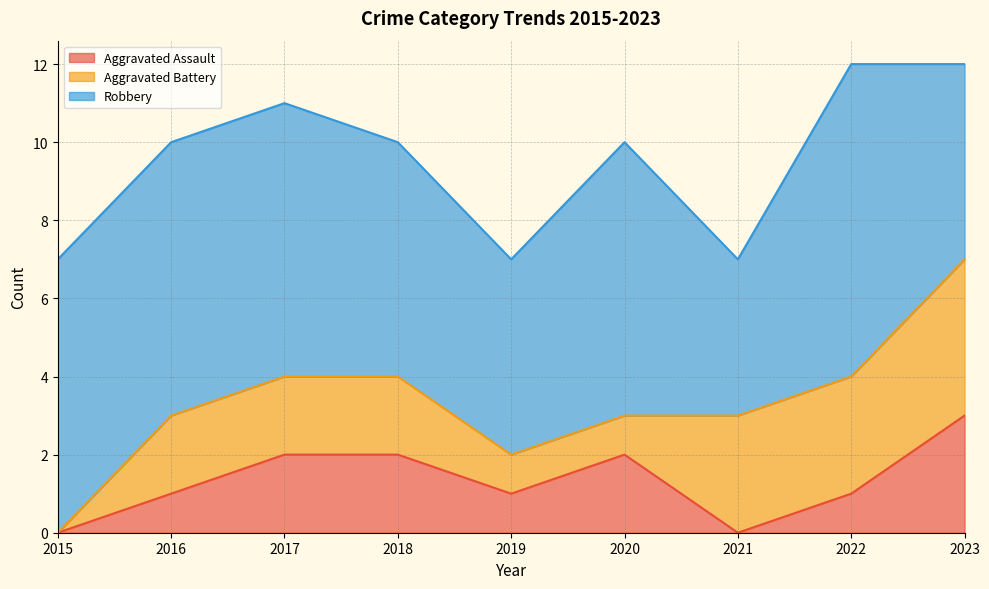

What are all the series names shown in the legend?

Aggravated Assault, Aggravated Battery, Robbery